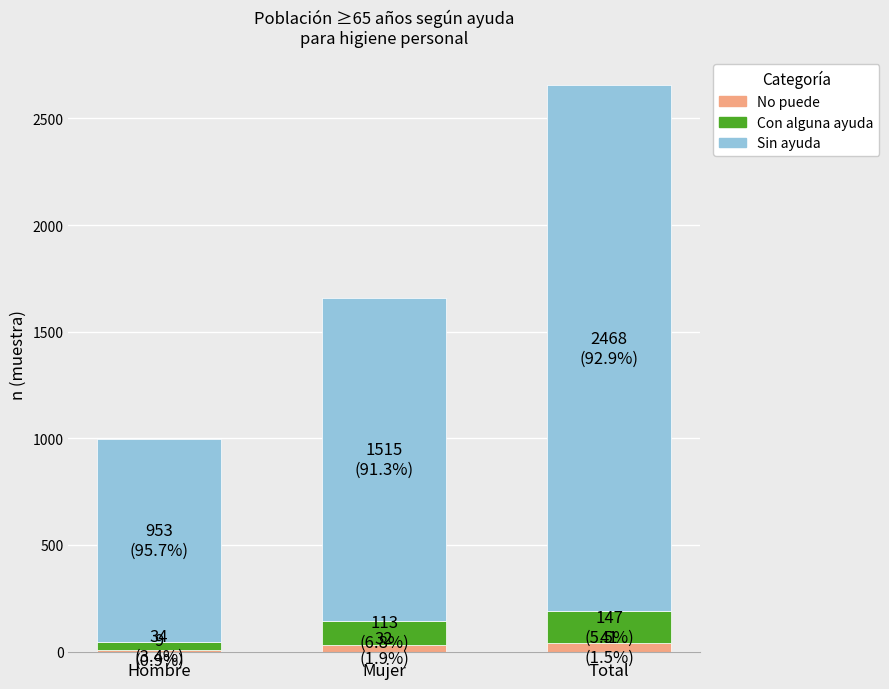

True or false: Sin ayuda has a value of 953 at Hombre.

True